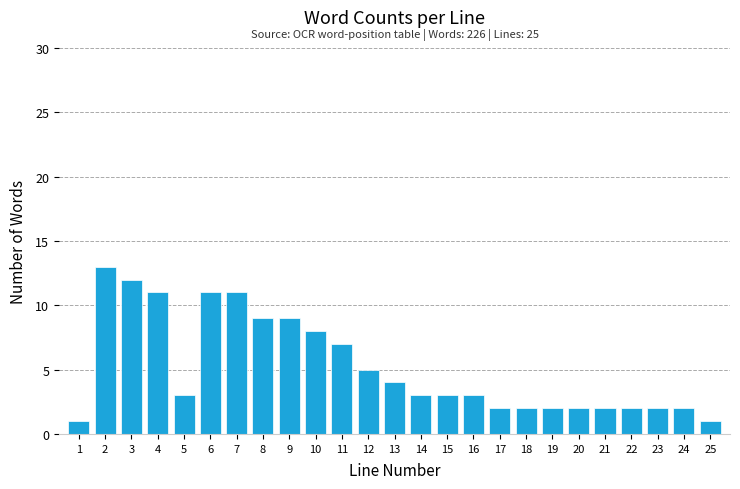

Reading right to left, transcribe all the data shown in this chart.

1	2	2	2	2	2	2	2	2	3	3	3	4	5	7	8	9	9	11	11	3	11	12	13	1